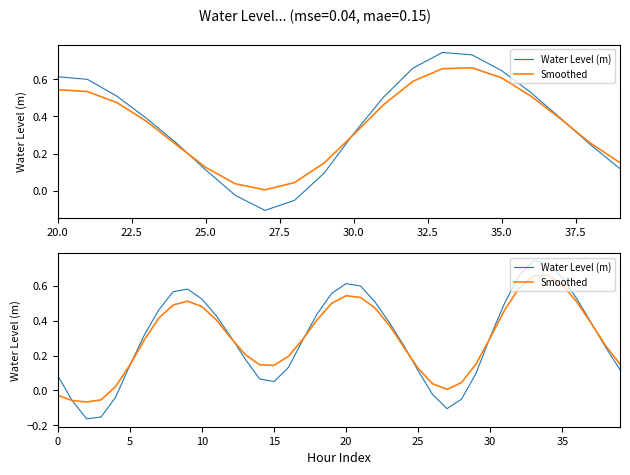

The Water Level (m) series shows 0.3 at 12. True or false?

True